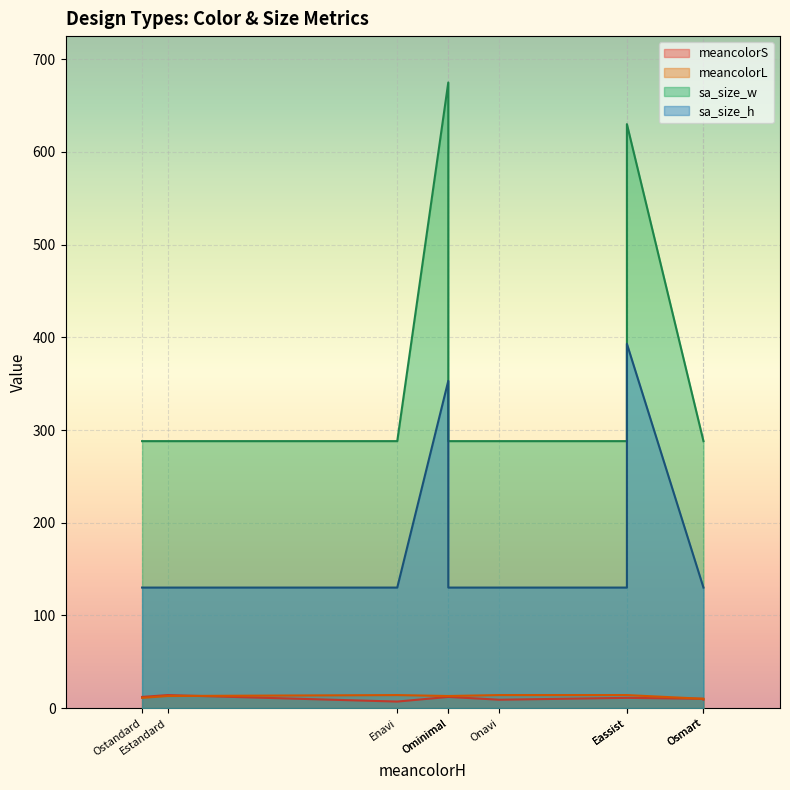

Which series has the largest range (max minus min)?

sa_size_w